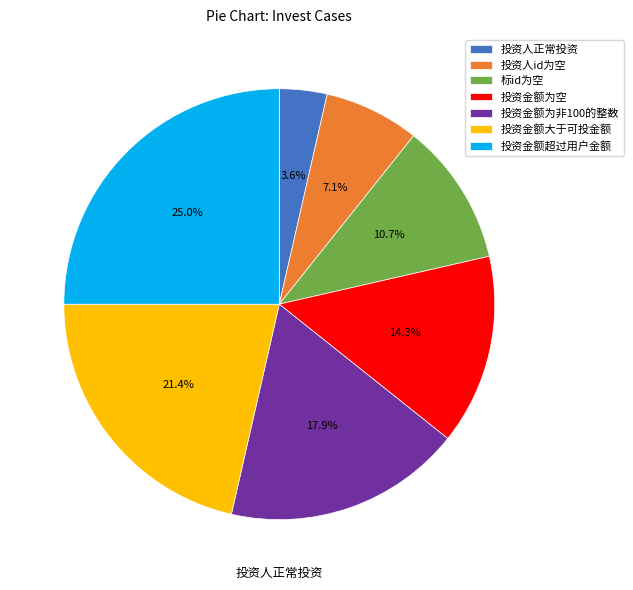

Count the number of slices in the pie.

7